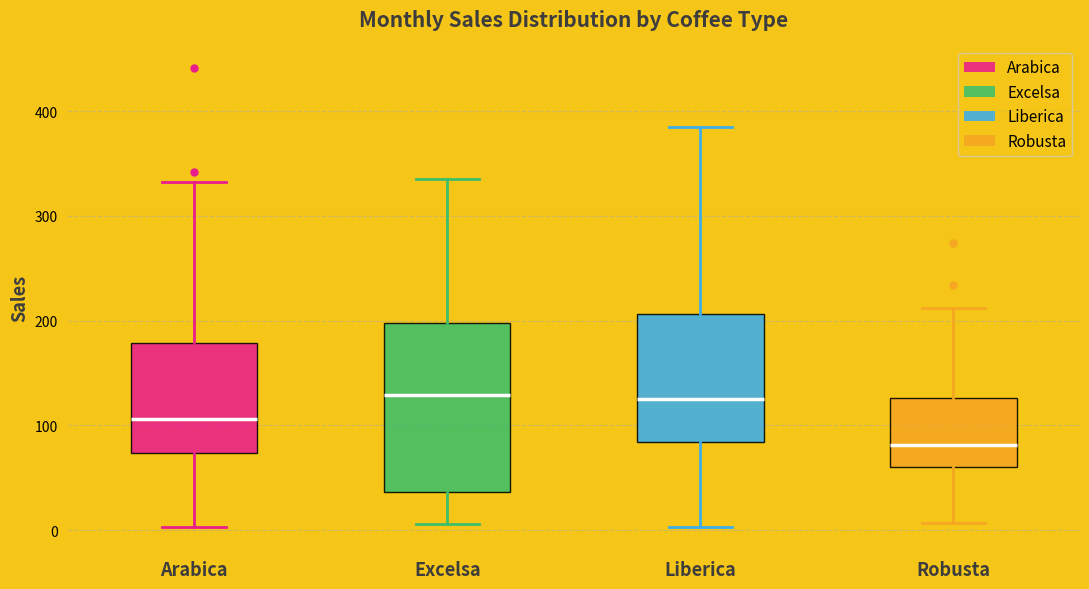

Reading left to right, read every box against the y-axis: the position of its median line, the range the box covers, and the ends of its whiskers. The values are not printed on the chart, so give them approximately, as read against the axis.

Arabica: median 110, box 70 to 180, whiskers 0 to 330
Excelsa: median 130, box 40 to 200, whiskers 10 to 340
Liberica: median 120, box 80 to 210, whiskers 0 to 380
Robusta: median 80, box 60 to 130, whiskers 10 to 210